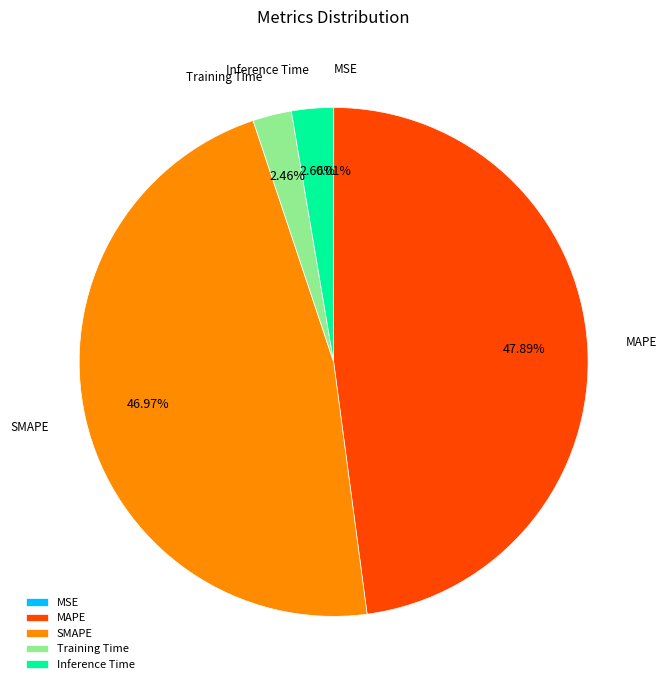

Which category has the biggest portion of the pie?

MAPE